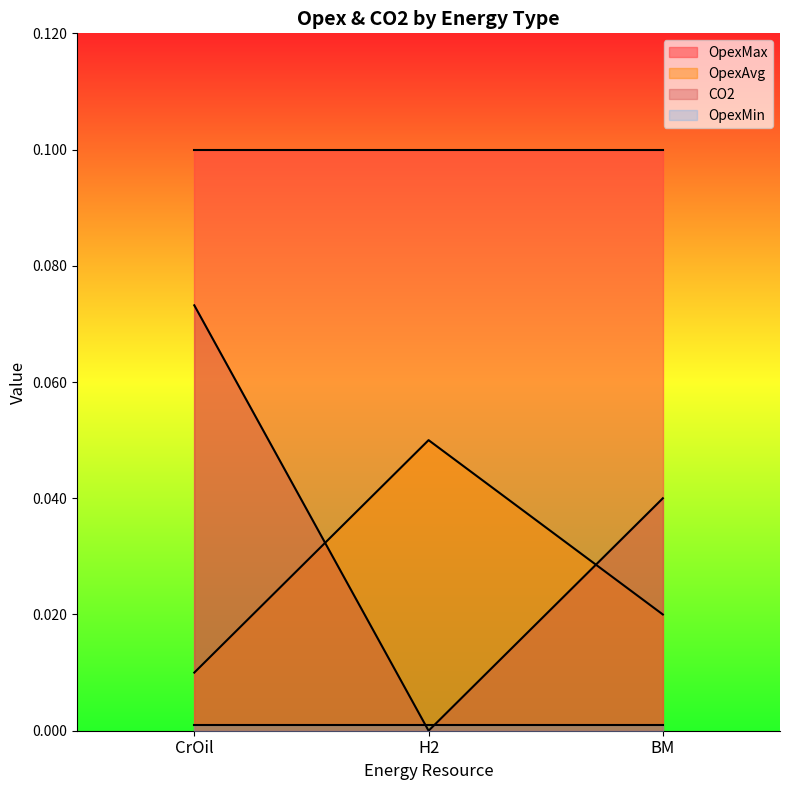

How many lines are shown in the chart?

4